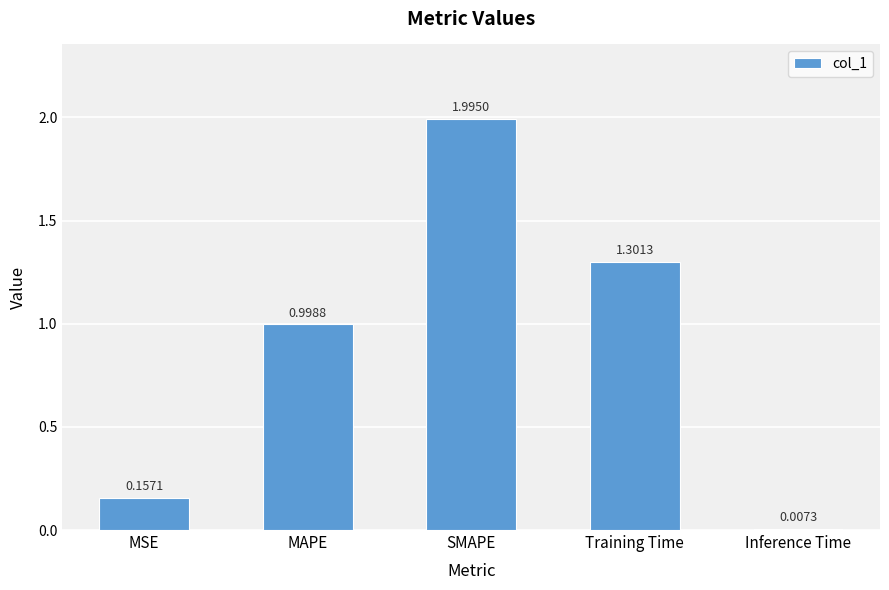

What is the change in value from MSE to Inference Time?

-0.1